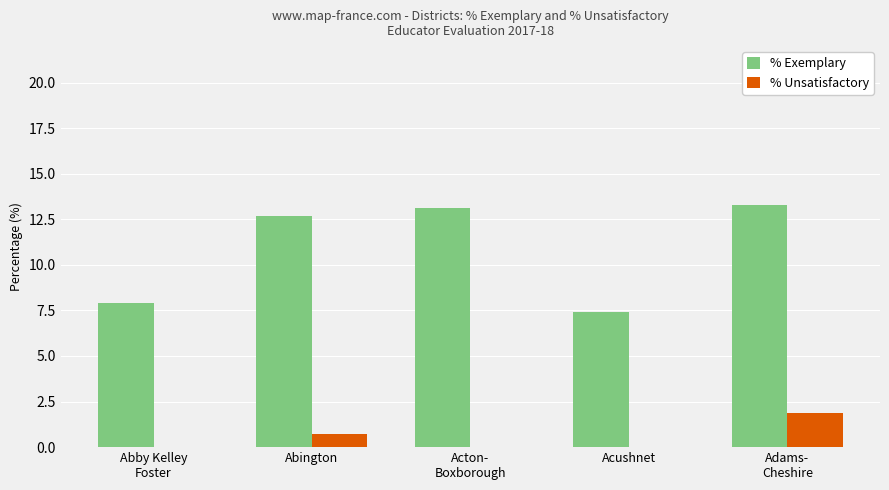

Reading left to right, extract all data points from this chart.

% Exemplary: 7.9	12.7	13.1	7.4	13.3
% Unsatisfactory: 0.0	0.7	0.0	0.0	1.9